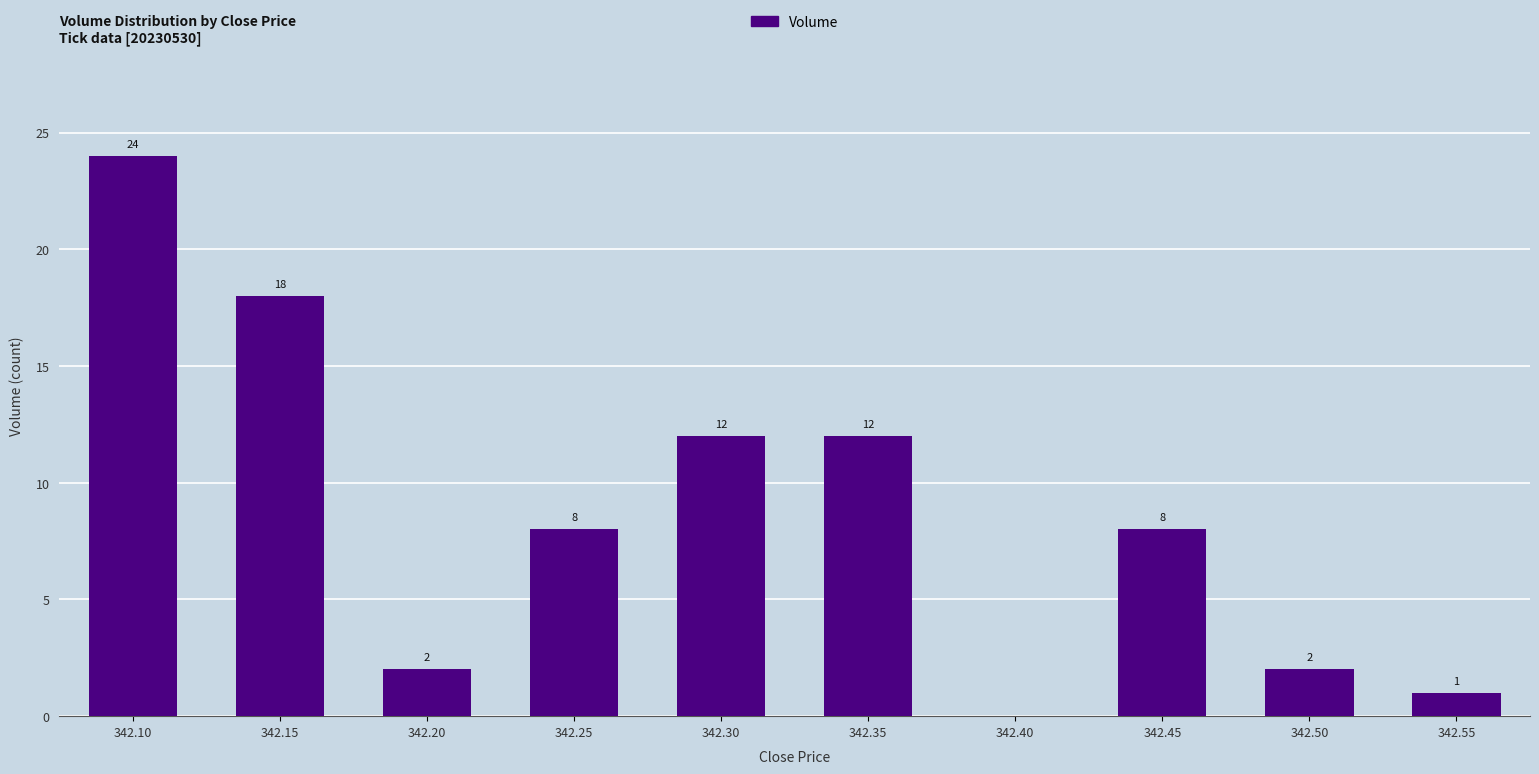

Reading left to right, extract all data points from this chart.

24	18	2	8	12	12	0	8	2	1